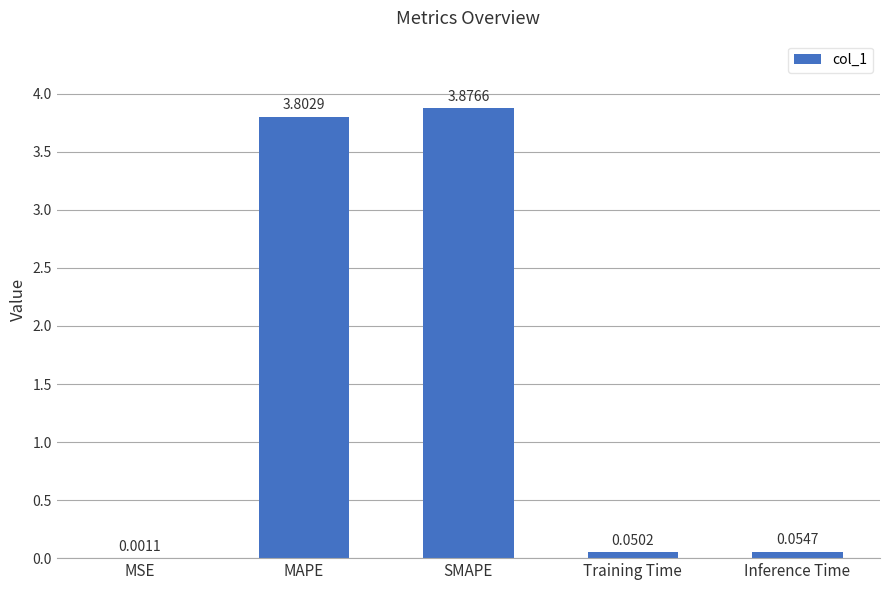

Which has a higher value, MAPE or MSE?

MAPE